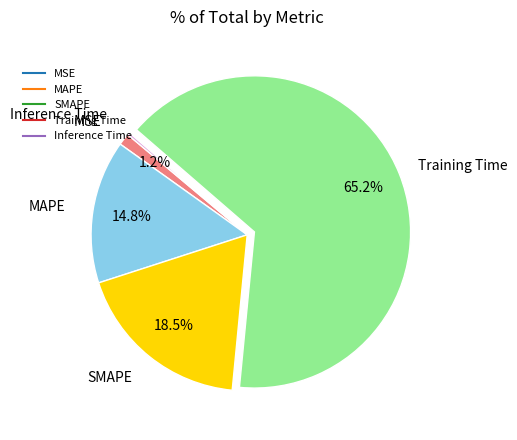

Combined, do MAPE and Training Time account for over 50%?

Yes